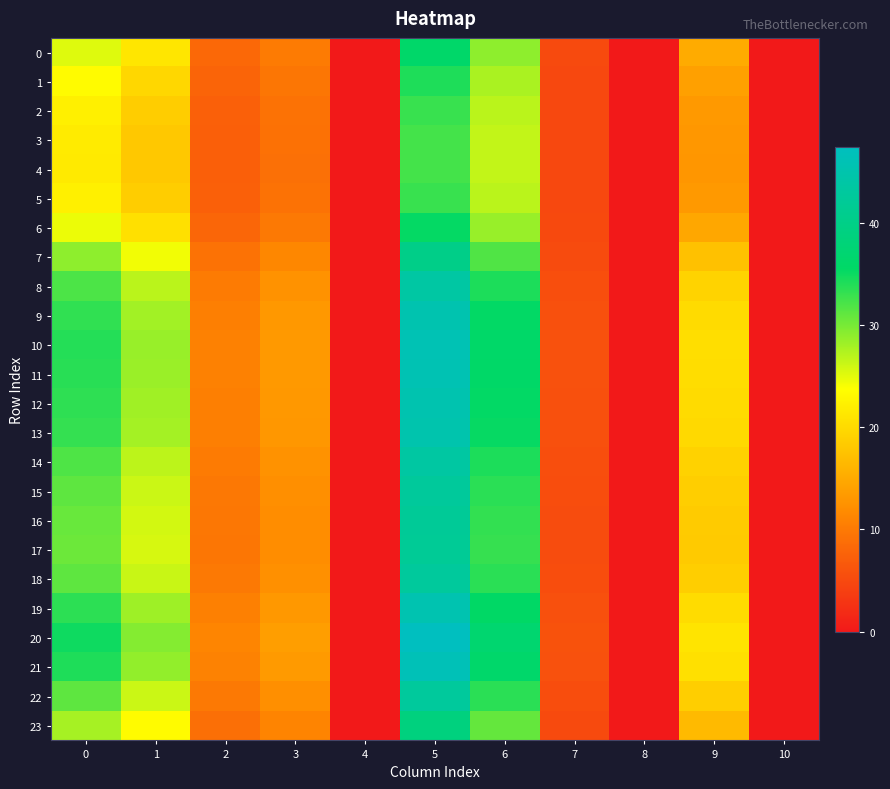

How many series are shown in this chart?

24